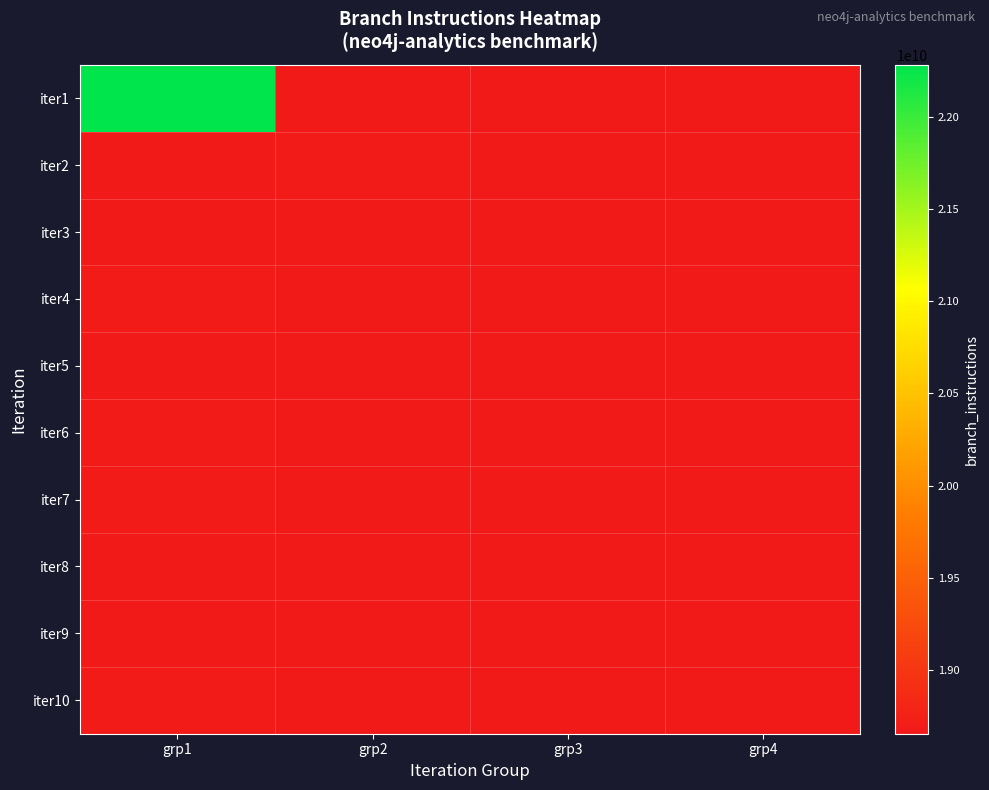

What is the spread (max minus min) of values at grp1?

3619686692